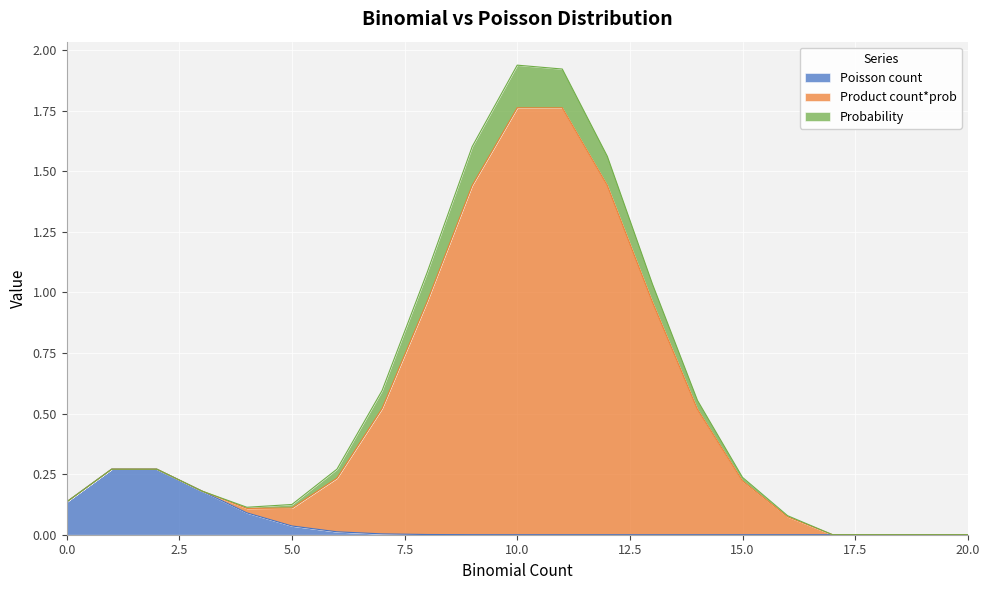

At which label does Product count*prob reach its minimum?

20